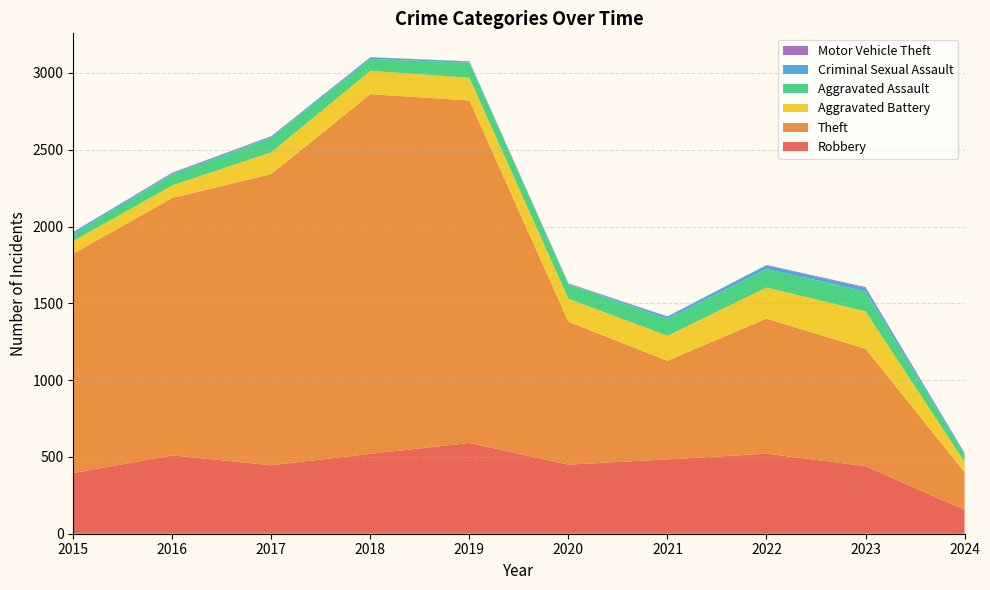

Reading left to right, what are all the values shown in this chart?

Robbery: 2015=395	2016=510	2017=446	2018=520	2019=591	2020=450	2021=484	2022=521	2023=440	2024=156
Theft: 2015=1429	2016=1676	2017=1896	2018=2342	2019=2230	2020=930	2021=642	2022=880	2023=764	2024=244
Aggravated Battery: 2015=82	2016=82	2017=142	2018=152	2019=148	2020=150	2021=163	2022=202	2023=244	2024=68
Aggravated Assault: 2015=46	2016=71	2017=95	2018=77	2019=98	2020=94	2021=110	2022=121	2023=130	2024=45
Criminal Sexual Assault: 2015=12	2016=8	2017=8	2018=11	2019=8	2020=3	2021=14	2022=24	2023=22	2024=11
Motor Vehicle Theft: 2015=1	2016=4	2017=2	2018=1	2019=1	2020=3	2021=2	2022=2	2023=6	2024=2